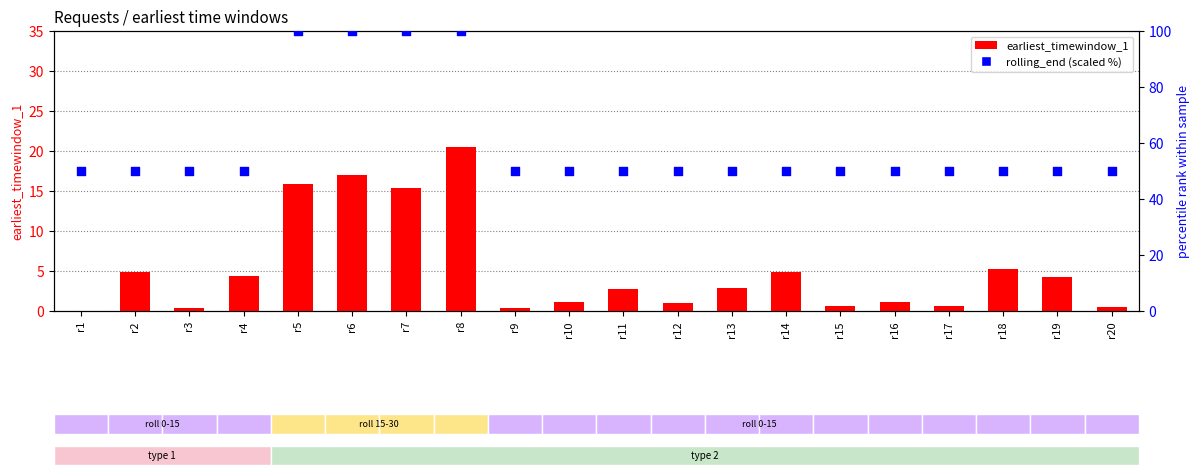

Which series reaches the minimum Y coordinate?

earliest_timewindow_1